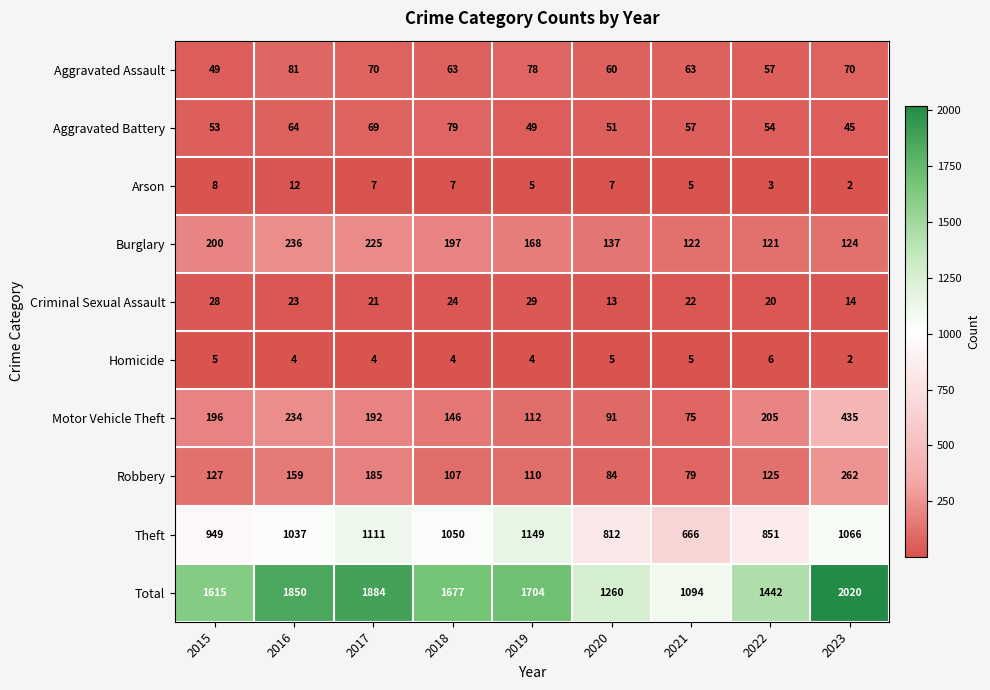

Which series has the largest total across all categories?

Total